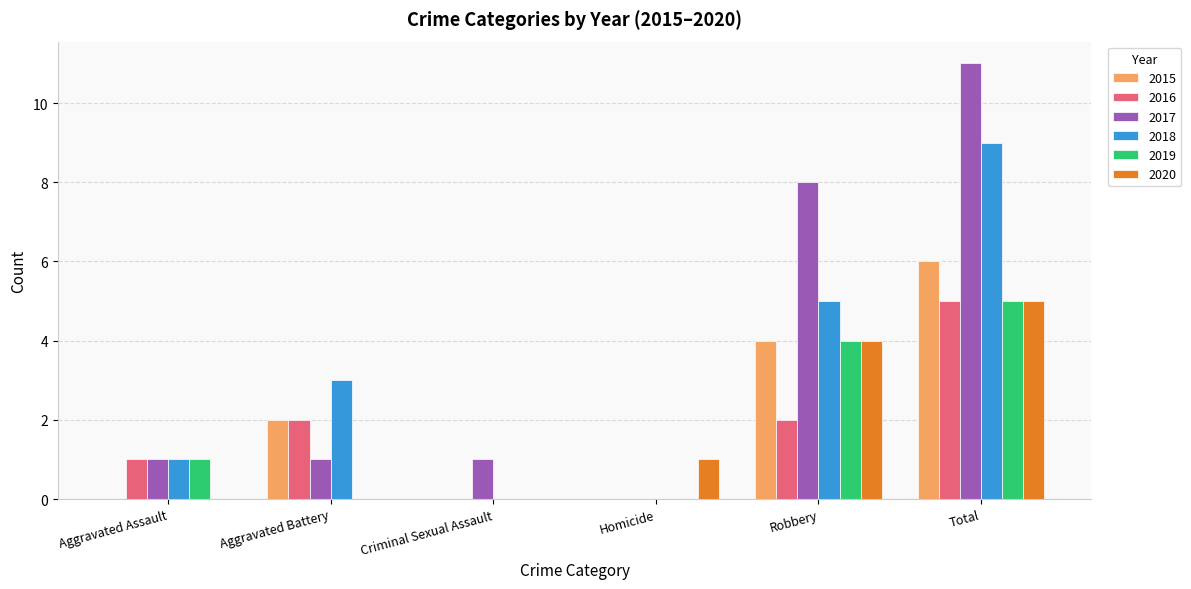

Reading left to right, list all the values displayed in this chart.

2015: 0	2	0	0	4	6
2016: 1	2	0	0	2	5
2017: 1	1	1	0	8	11
2018: 1	3	0	0	5	9
2019: 1	0	0	0	4	5
2020: 0	0	0	1	4	5